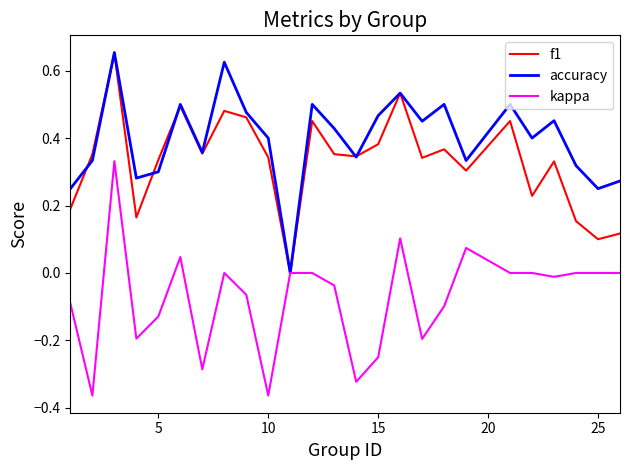

Is this an area chart (filled region under the line)?

No